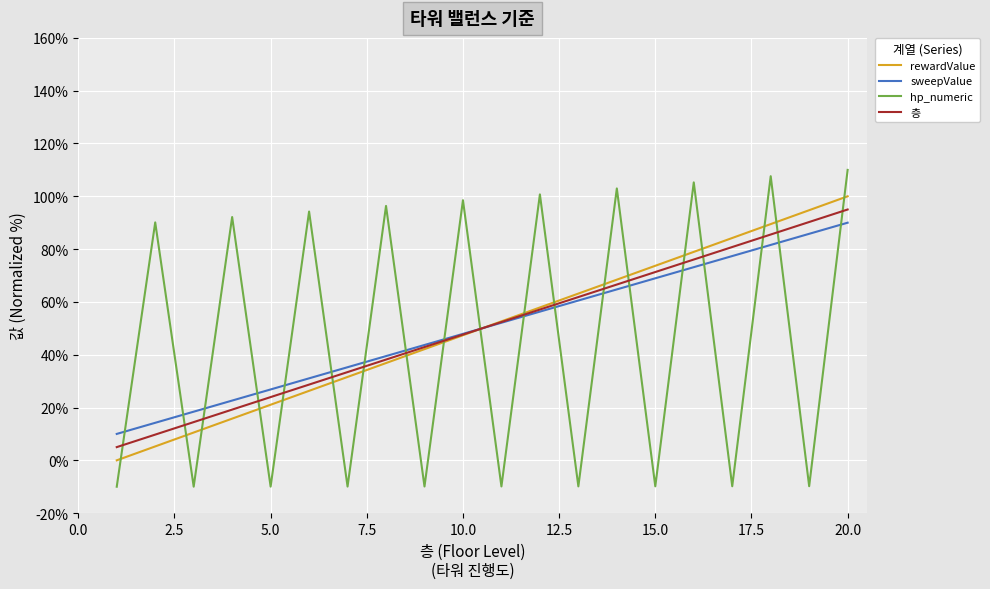

What is the average value of the hp_numeric series?

44.9